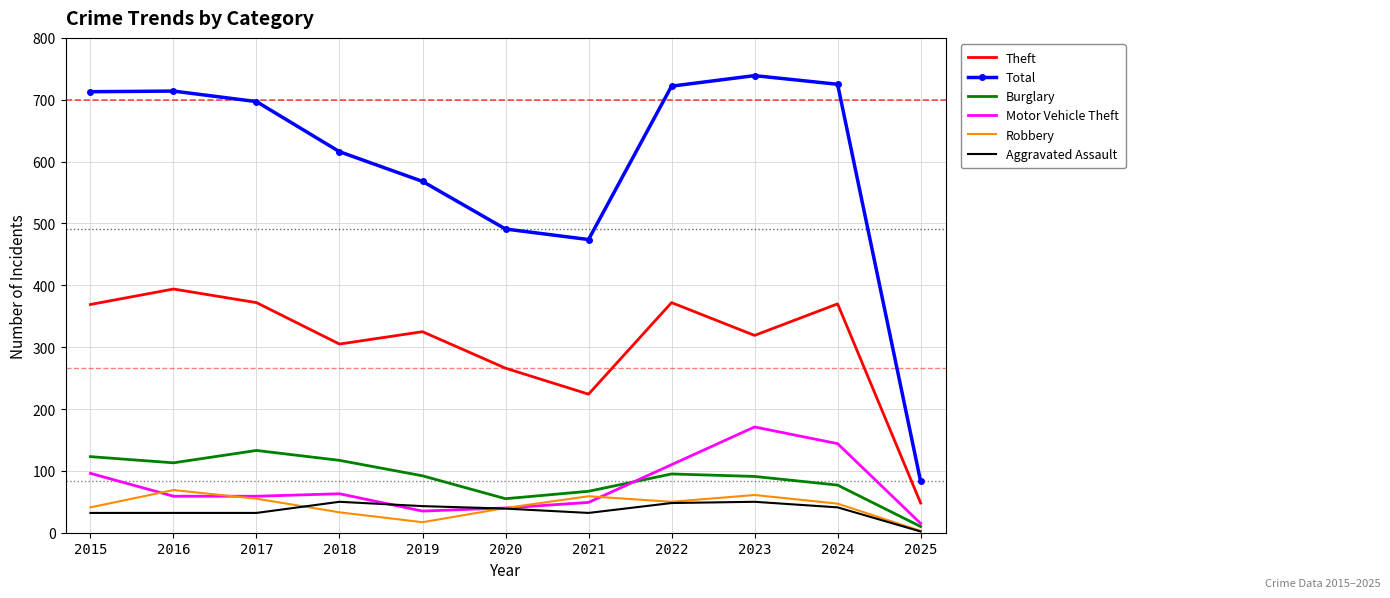

What is the maximum value shown in the chart?

739